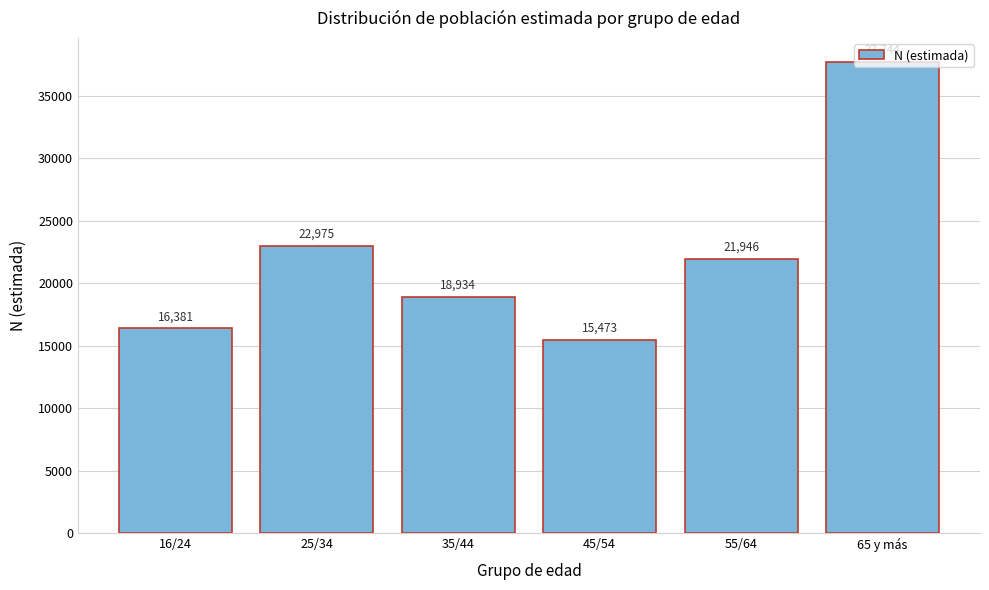

What is the label of the 2nd bar from the left?

25/34